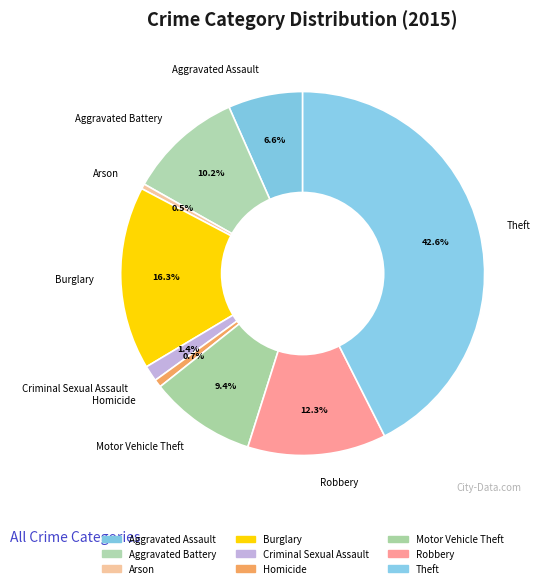

What percentage is NOT represented by Arson?

99.5%